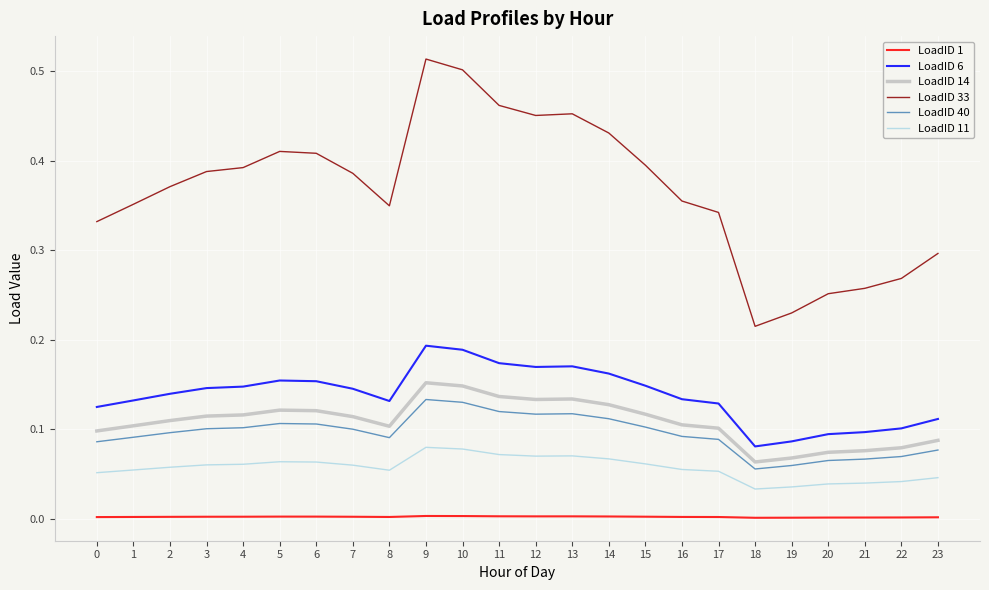

Is the value of LoadID 6 at 0 greater than the value of LoadID 33 at 14?

No